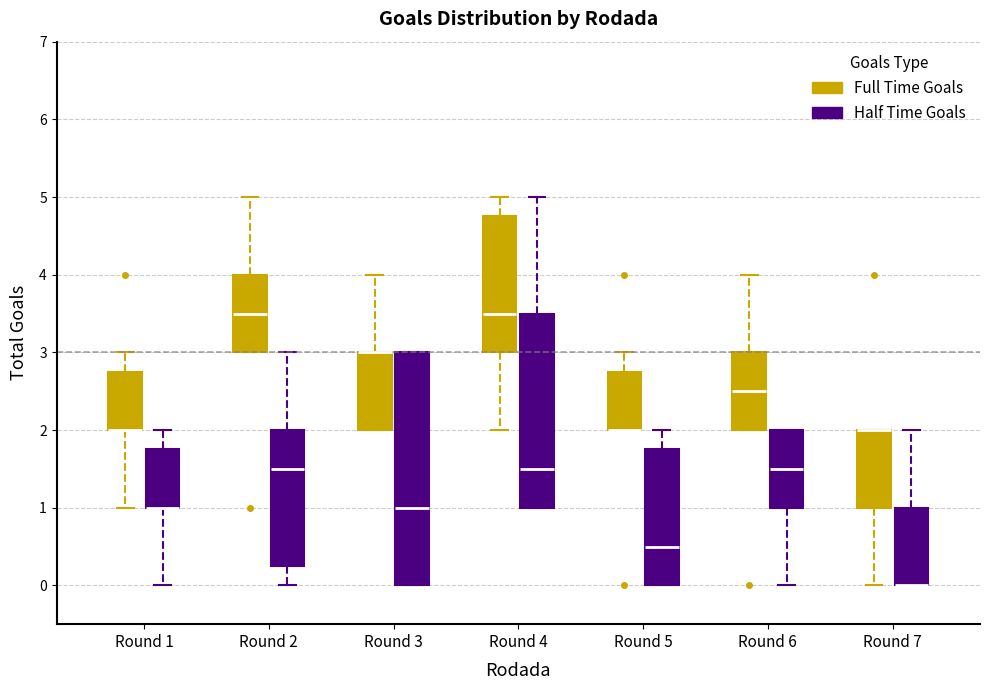

Reading left to right, transcribe this box plot: for each box, give where its median line is, the range the box spans, and where its two whiskers end, as read against the y-axis. The values are not printed on the chart, so give them approximately, as read against the axis.

Round 1 (Full Time Goals): median 2.0 (drawn on the box's lower edge), box 2.0 to 2.8, whiskers 1.0 to 3.0
Round 1 (Half Time Goals): median 1.0 (drawn on the box's lower edge), box 1.0 to 1.8, whiskers 0.0 to 2.0
Round 2 (Full Time Goals): median 3.5, box 3.0 to 4.0, whiskers 3.0 to 5.0
Round 2 (Half Time Goals): median 1.5, box 0.3 to 2.0, whiskers 0.0 to 3.0
Round 3 (Full Time Goals): median 3.0 (drawn on the box's upper edge), box 2.0 to 3.0, whiskers 2.0 to 4.0
Round 3 (Half Time Goals): median 1.0, box 0.0 to 3.0, whiskers 0.0 to 3.0
Round 4 (Full Time Goals): median 3.5, box 3.0 to 4.8, whiskers 2.0 to 5.0
Round 4 (Half Time Goals): median 1.5, box 1.0 to 3.5, whiskers 1.0 to 5.0
Round 5 (Full Time Goals): median 2.0 (drawn on the box's lower edge), box 2.0 to 2.8, whiskers 2.0 to 3.0
Round 5 (Half Time Goals): median 0.5, box 0.0 to 1.8, whiskers 0.0 to 2.0
Round 6 (Full Time Goals): median 2.5, box 2.0 to 3.0, whiskers 2.0 to 4.0
Round 6 (Half Time Goals): median 1.5, box 1.0 to 2.0, whiskers 0.0 to 2.0
Round 7 (Full Time Goals): median 2.0 (drawn on the box's upper edge), box 1.0 to 2.0, whiskers 0.0 to 2.0
Round 7 (Half Time Goals): median 0.0 (drawn on the box's lower edge), box 0.0 to 1.0, whiskers 0.0 to 2.0